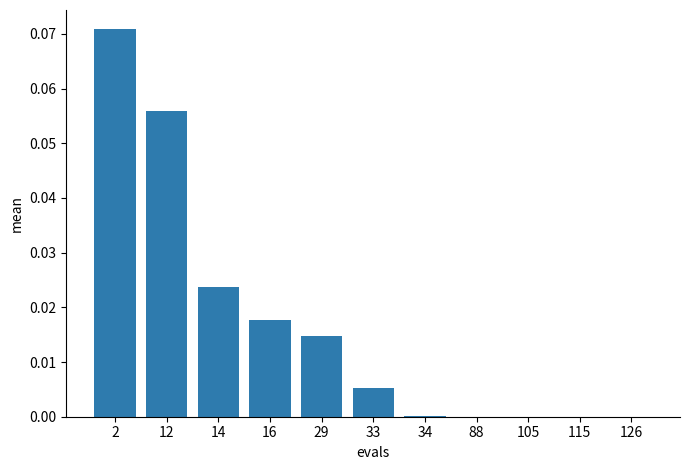

The value at 2 is 0.0. True or false?

False